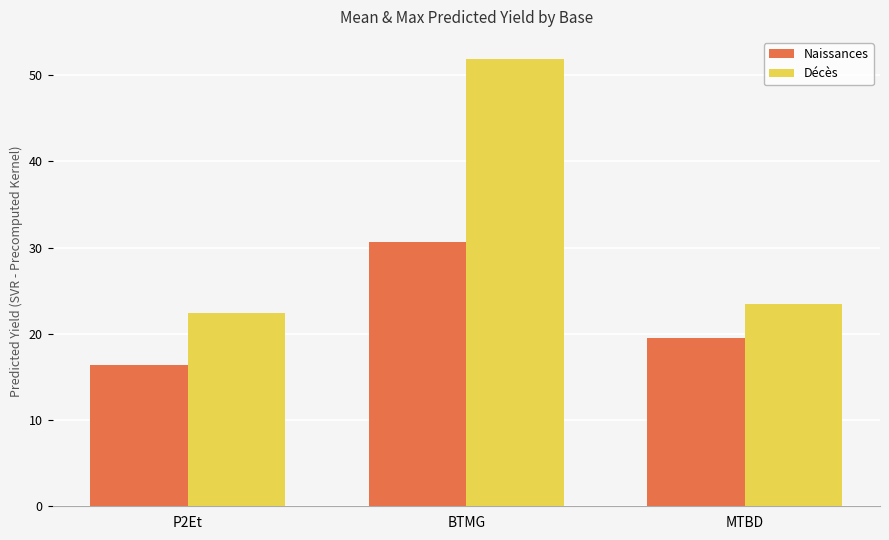

What is the sum of all Naissances values?

66.6